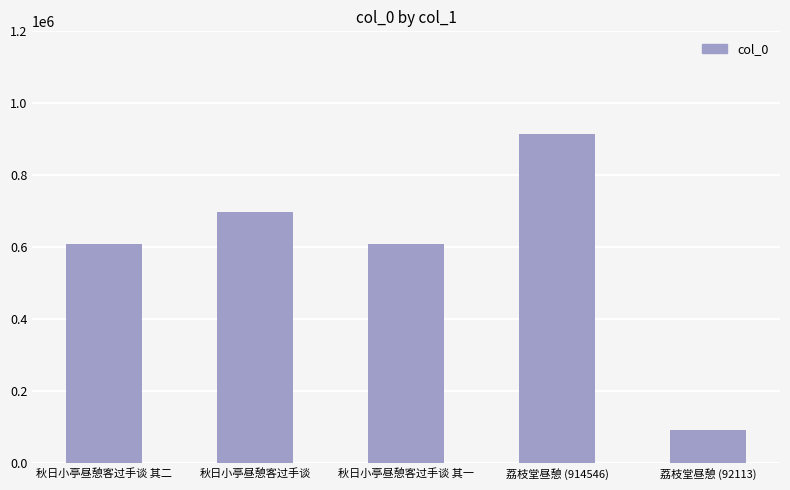

Read the value at 荔枝堂昼憩 (914546), to the nearest 100.

914500